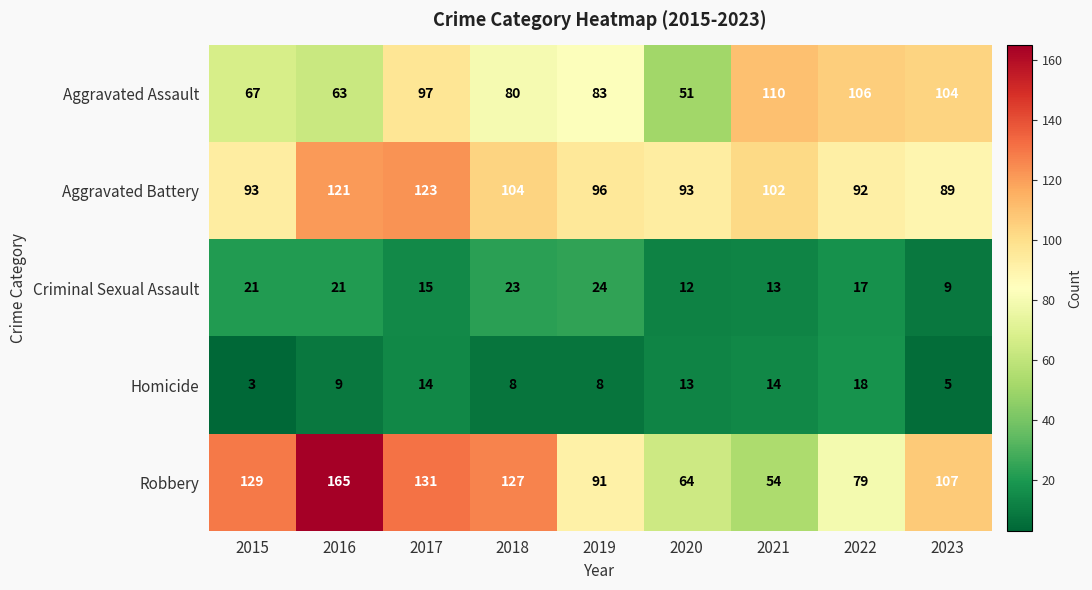

Which category has the lowest value across all series?

2015